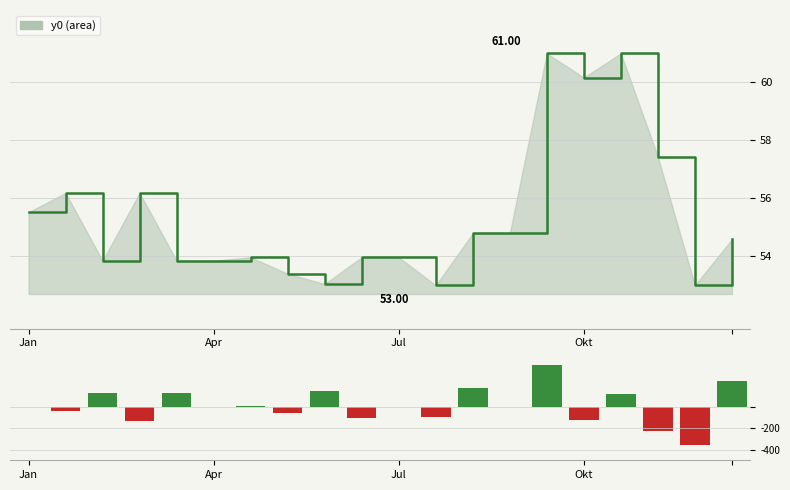

Reading left to right, extract all data points from this chart.

0.0	-32.8	133.1	-133.1	133.1	0.0	10.7	-52.0	153.9	-101.8	0.0	-88.6	176.7	0.0	400.0	-121.1	121.1	-224.6	-352.1	246.4